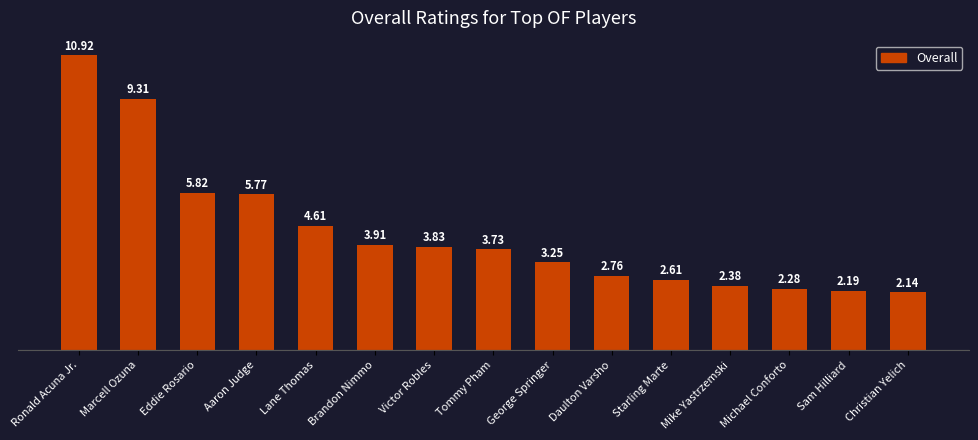

Rank the categories by value from highest to lowest.

Ronald Acuna Jr., Marcell Ozuna, Eddie Rosario, Aaron Judge, Lane Thomas, Brandon Nimmo, Victor Robles, Tommy Pham, George Springer, Daulton Varsho, Starling Marte, Mike Yastrzemski, Michael Conforto, Sam Hilliard, Christian Yelich